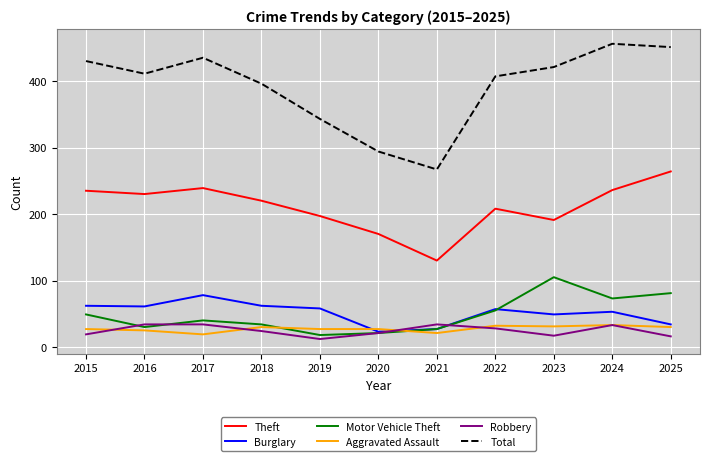

What is the difference between the highest and lowest values at 2021?

246